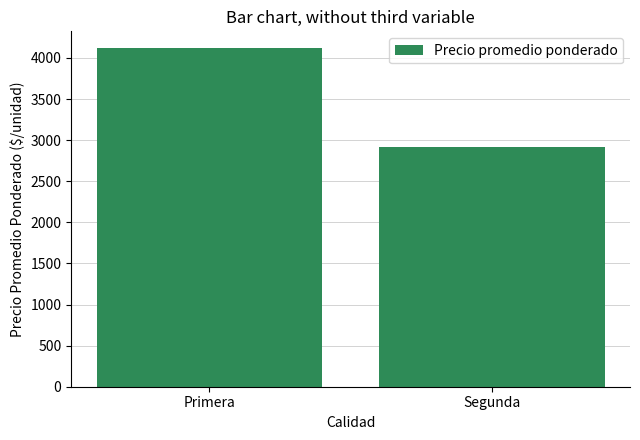

Reading right to left, what are all the values shown in this chart?

2917	4118